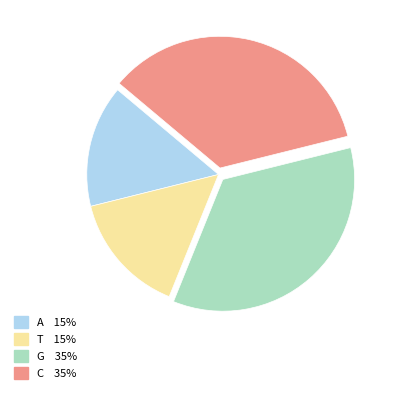

True or false: C accounts for 35% of the total.

True